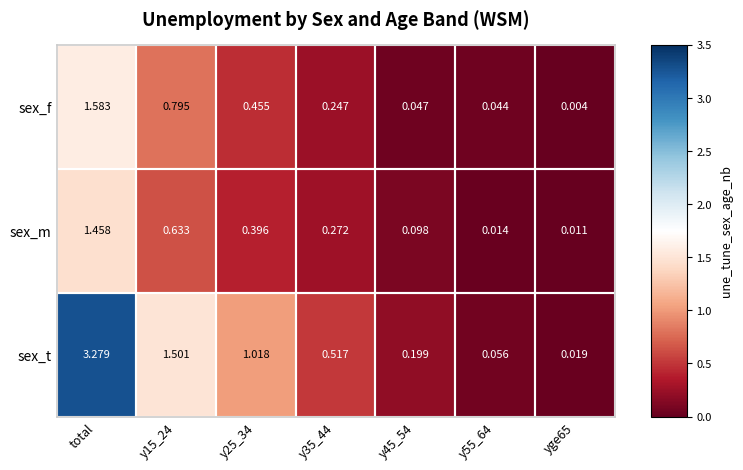

Between y15_24 and y25_34, which series saw the biggest shift?

sex_t